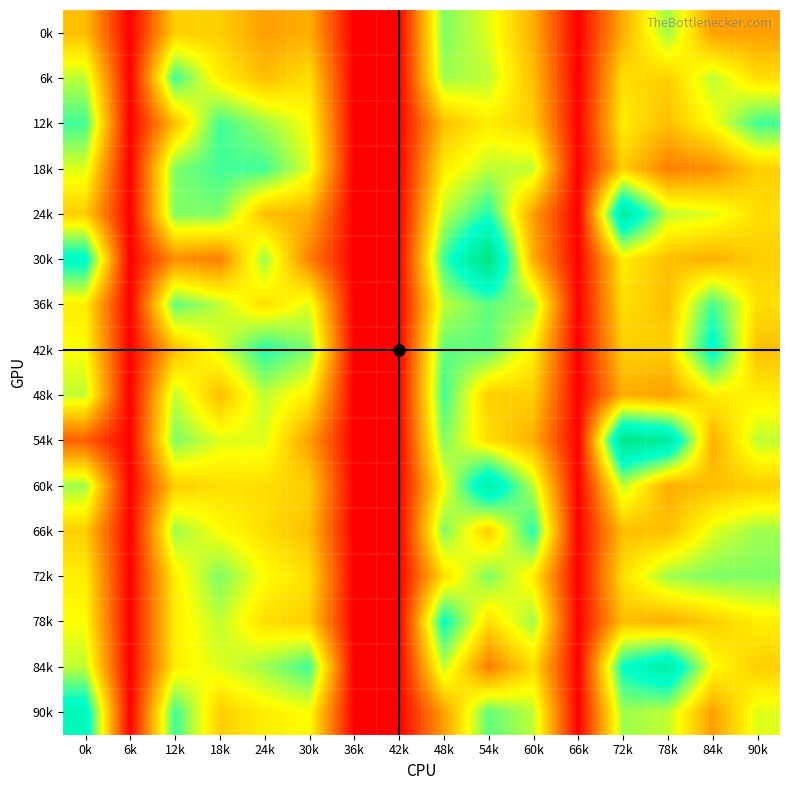

Rank the series by their maximum value, from highest to lowest.

30k, 54k, 24k, 60k, 84k, 90k, 42k, 78k, 66k, 6k, 12k, 18k, 36k, 48k, 0k, 72k